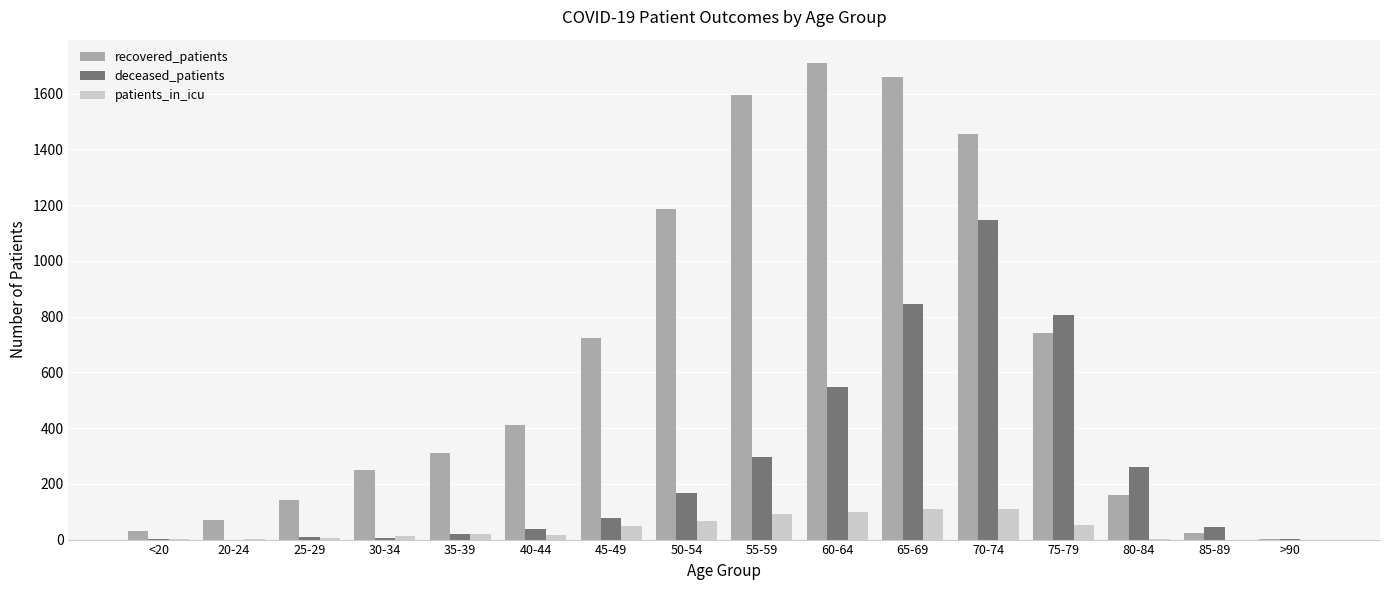

Which series changed the most between <20 and 55-59?

recovered_patients